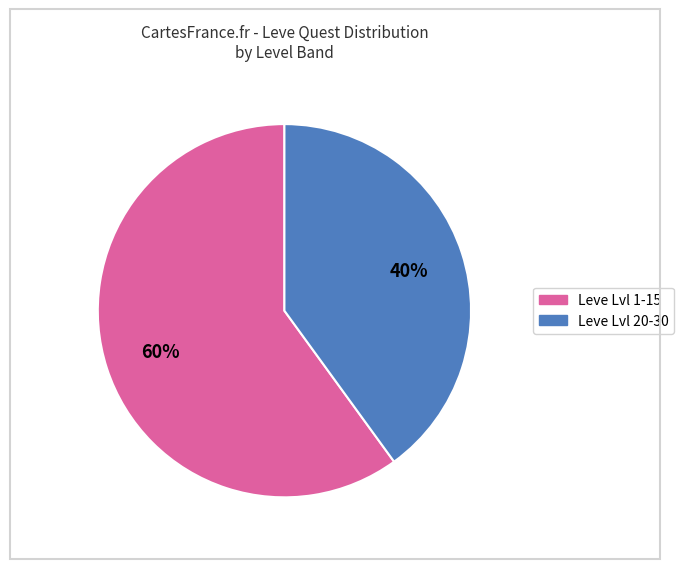

Is there any slice that represents more than half of the pie?

Yes